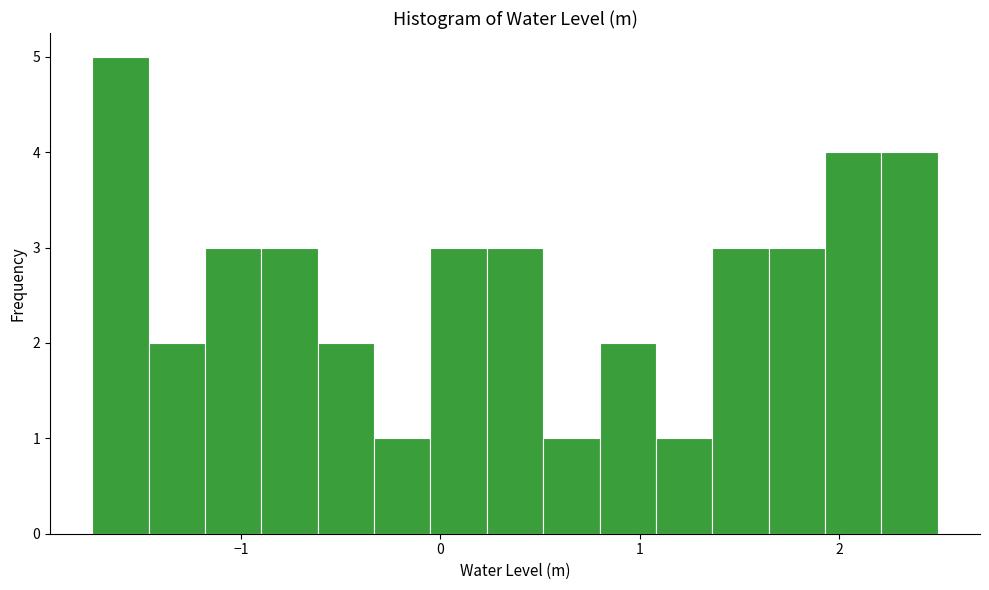

Around what value on the x-axis is the tallest bar? Give the approximate position of its centre, as read against the axis.

-1.6